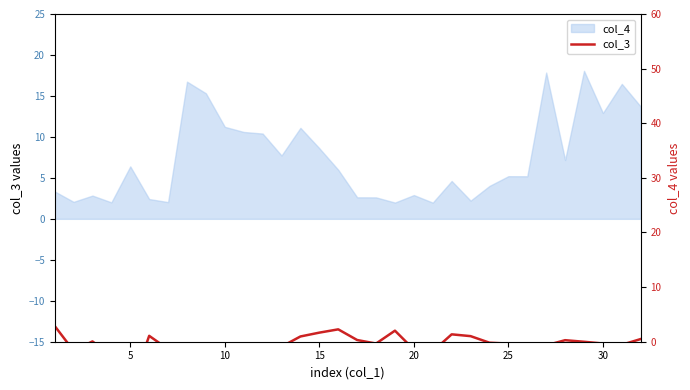

How many values are below zero?

20